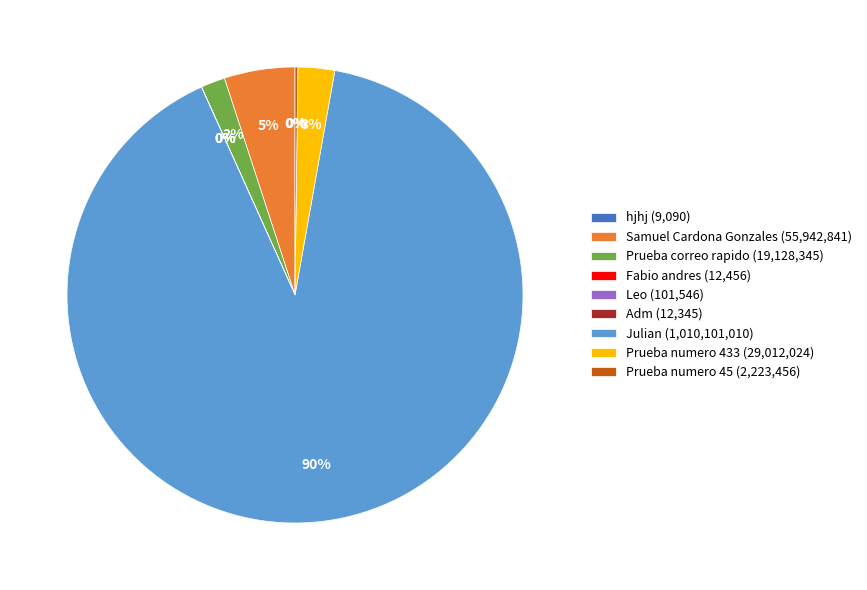

Which category has the biggest portion of the pie?

Julian (1,010,101,010)